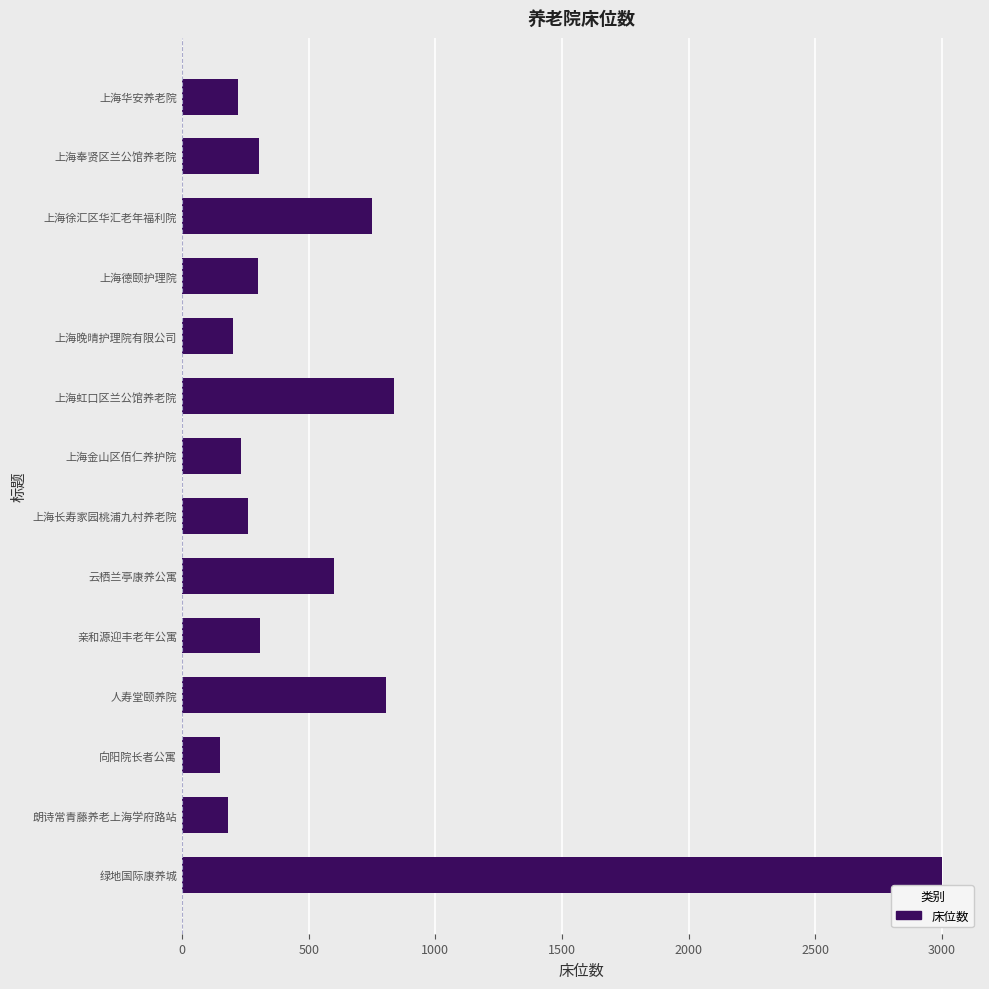

True or false: the data shows 108 at 上海华安养老院.

False